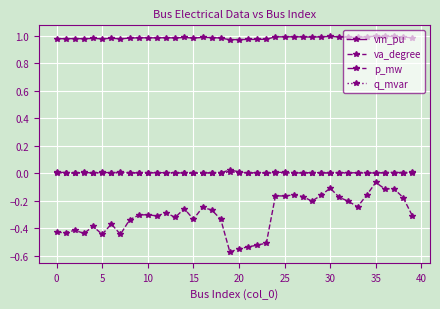

True or false: vm_pu and p_mw cross at least once.

False